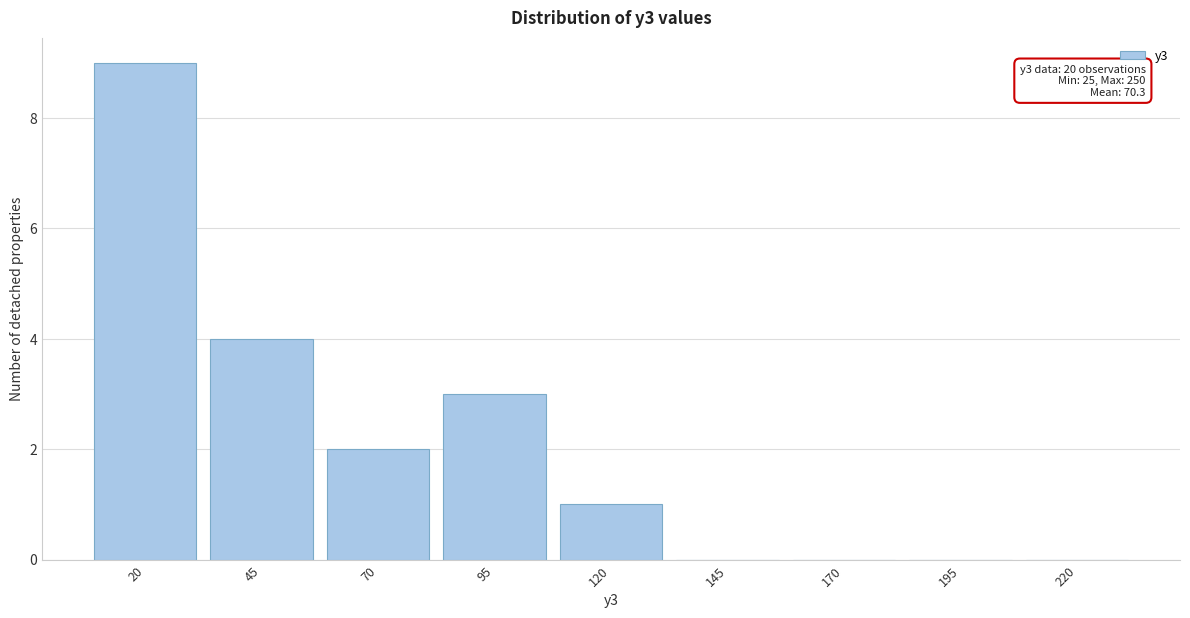

Reading right to left, list all the values displayed in this chart.

220=0	195=0	170=0	145=0	120=1	95=3	70=2	45=4	20=9